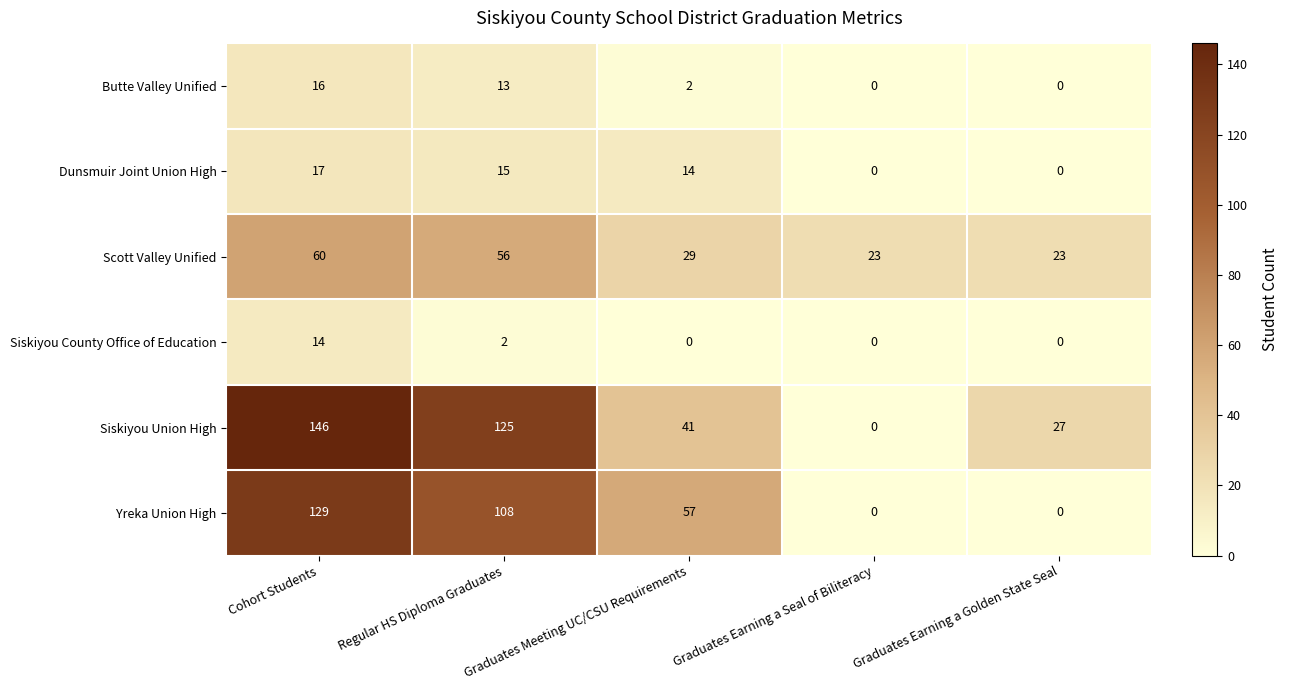

At which category is the sum across all series the highest?

Cohort Students